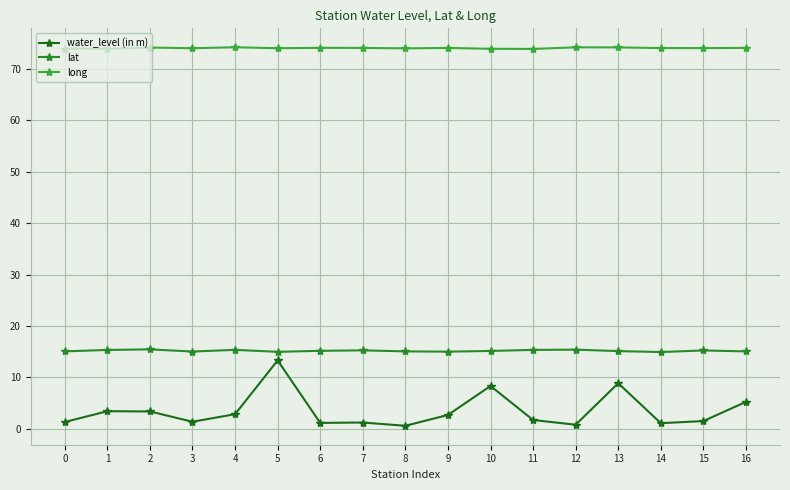

Which category has the highest value in the long series?

4